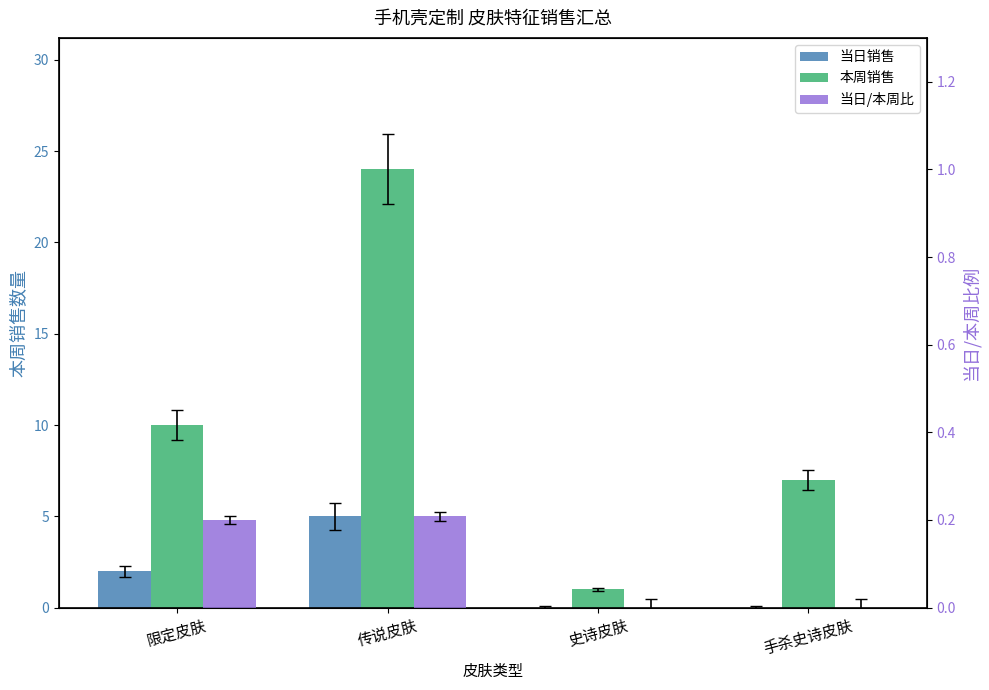

What are all the series names shown in the legend?

当日销售, 本周销售, 当日/本周比